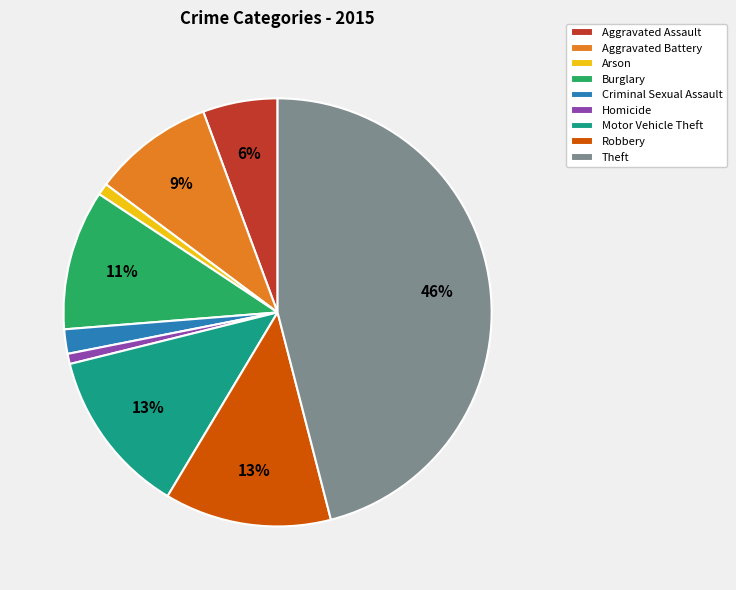

True or false: Aggravated Assault accounts for 1% of the total.

False